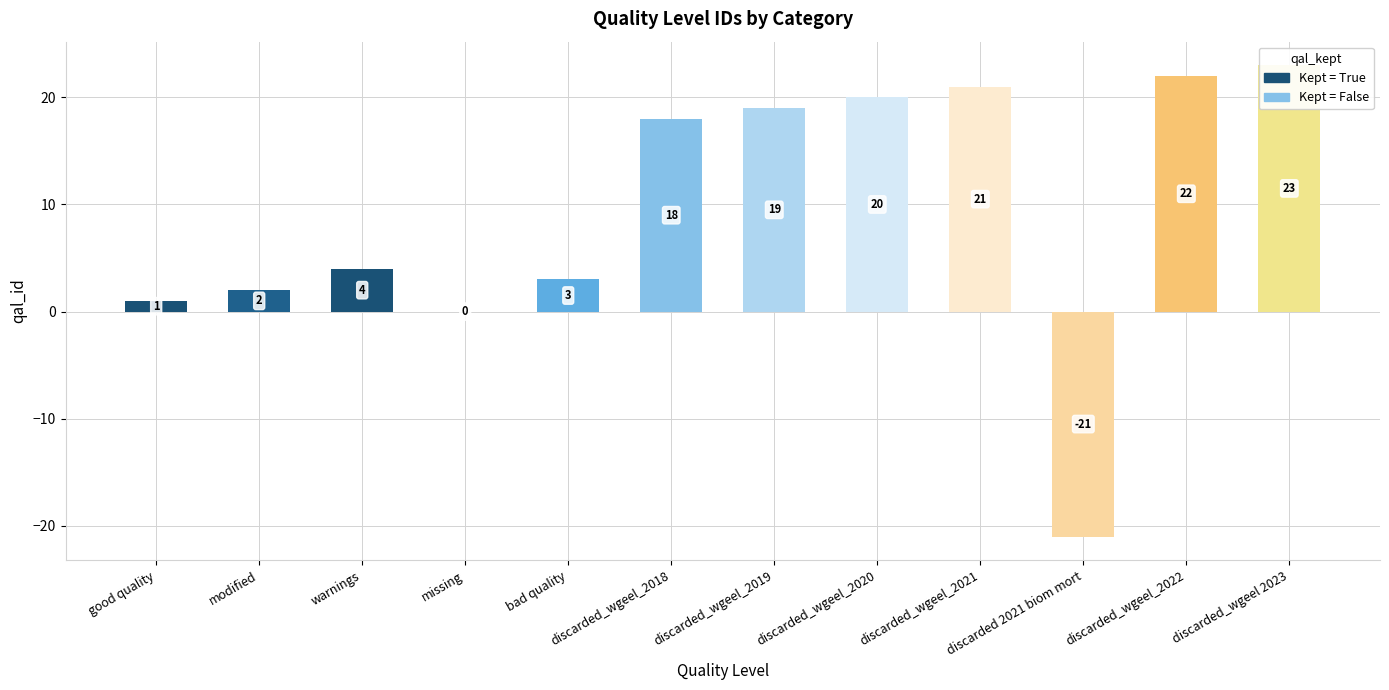

What is the change in value from discarded_wgeel_2018 to discarded_wgeel_2019?

+1